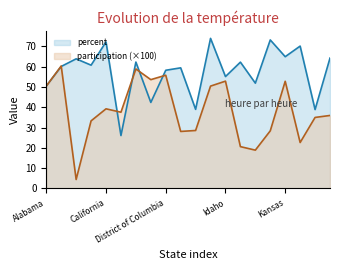

Reading left to right, transcribe all the data shown in this chart.

percent: Alabama=50.5	Alaska=60.2	Arizona=63.9	Arkansas=60.8	California=72.3	Colorado=26.1	Connecticut=62.3	Delaware=42.4	District of Columbia=58.3	Florida=59.5	Georgia=39.0	Hawaii=74.0	Idaho=55.2	Illinois=62.3	Indiana=51.9	Iowa=73.2	Kansas=65.0	Kentucky=70.2	Louisiana=38.9	Maine=64.3
participation: Alabama=50.5	Alaska=60.4	Arizona=4.4	Arkansas=33.3	California=39.3	Colorado=37.6	Connecticut=58.9	Delaware=53.7	District of Columbia=55.8	Florida=28.1	Georgia=28.6	Hawaii=50.5	Idaho=52.9	Illinois=20.6	Indiana=18.9	Iowa=28.4	Kansas=52.8	Kentucky=22.7	Louisiana=35.0	Maine=36.0